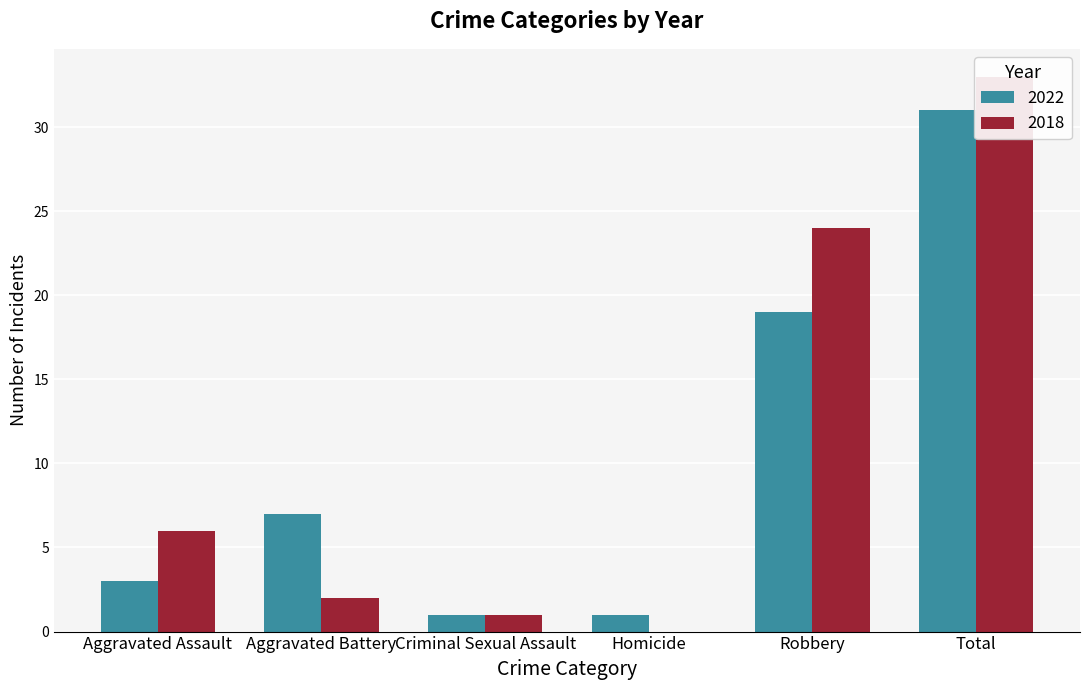

What is the label of the 6th bar from the right?

Aggravated Assault